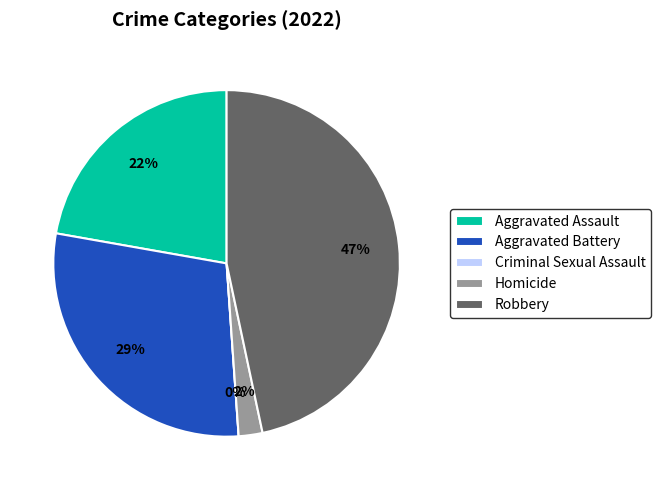

Rank the categories by value from highest to lowest.

Robbery, Aggravated Battery, Aggravated Assault, Homicide, Criminal Sexual Assault